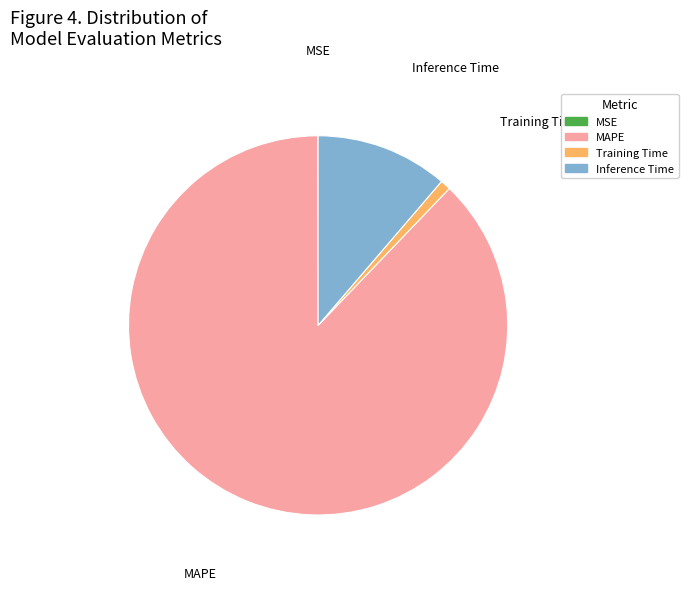

Do MAPE and Inference Time together represent more than half of the pie?

Yes